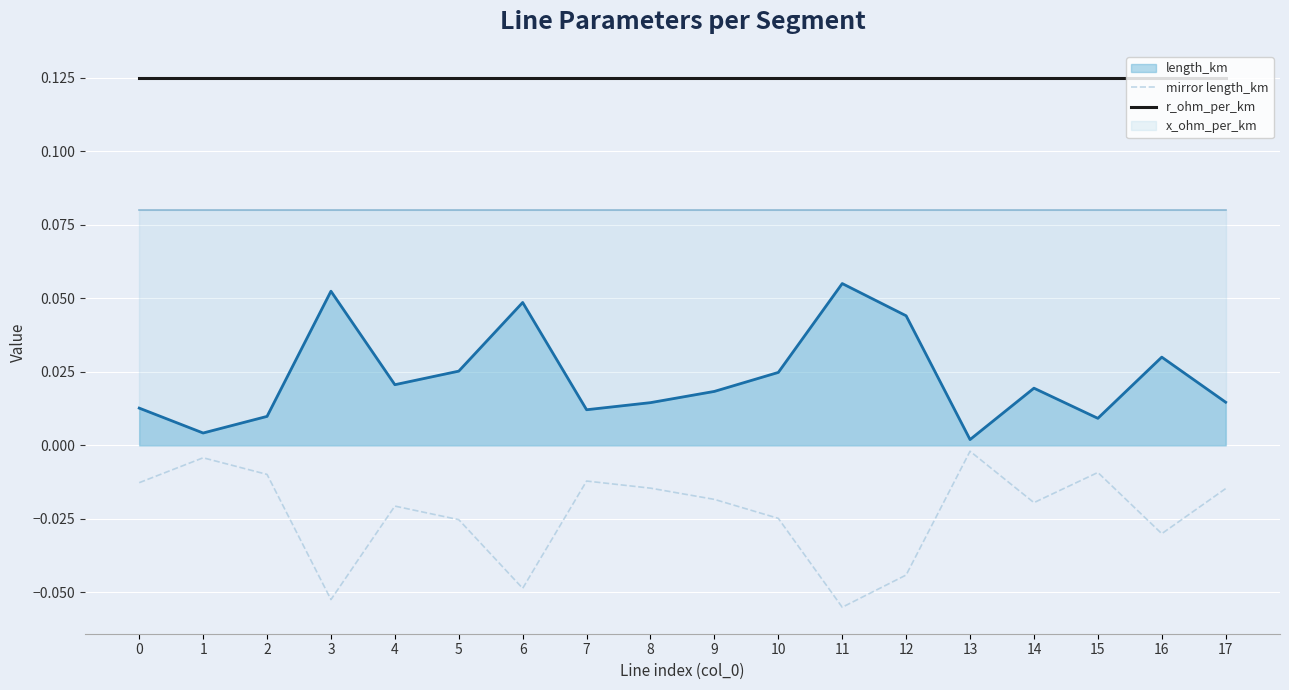

True or false: r_ohm_per_km and mirror length_km intersect in this chart.

False